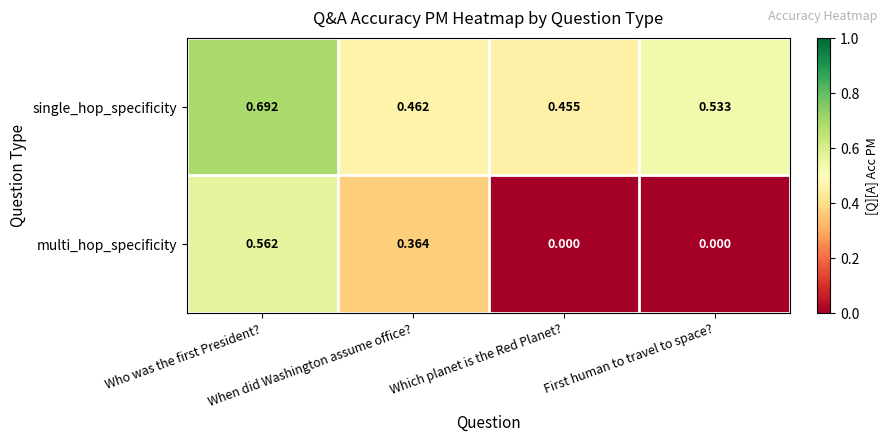

Rank the series by their average value, from highest to lowest.

single_hop_specificity, multi_hop_specificity